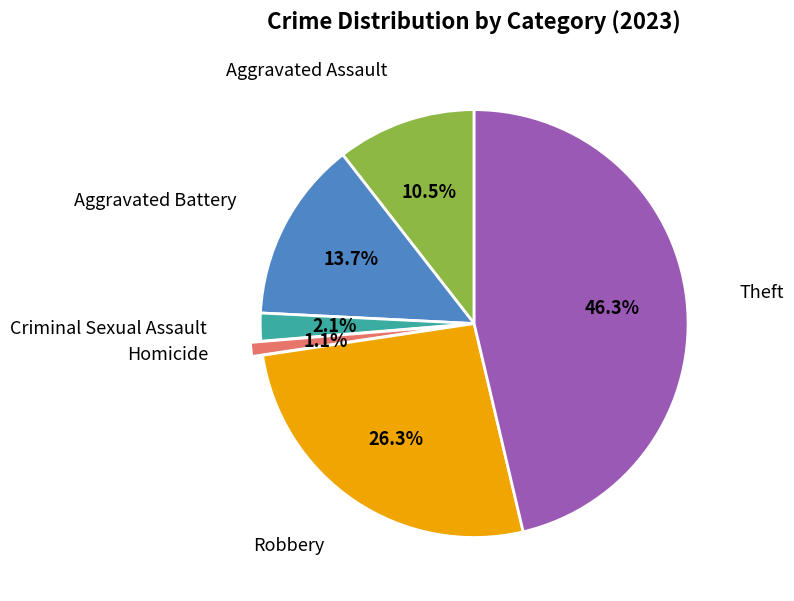

Is there any slice that represents more than half of the pie?

No